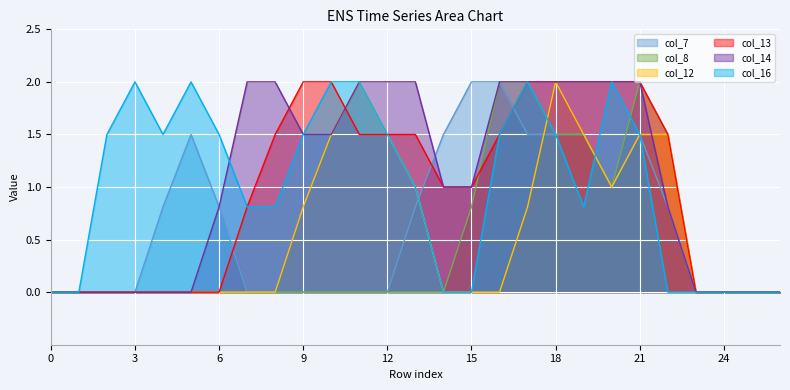

What is the value of the col_14 point at the 22nd from the left?

2.0